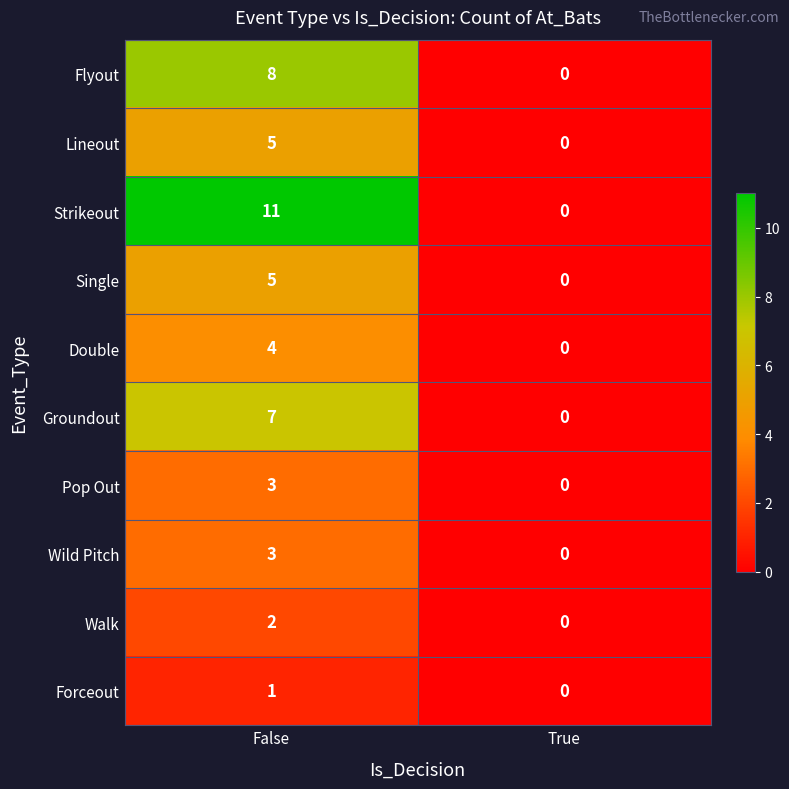

What is the difference between the Lineout values at False and True?

5